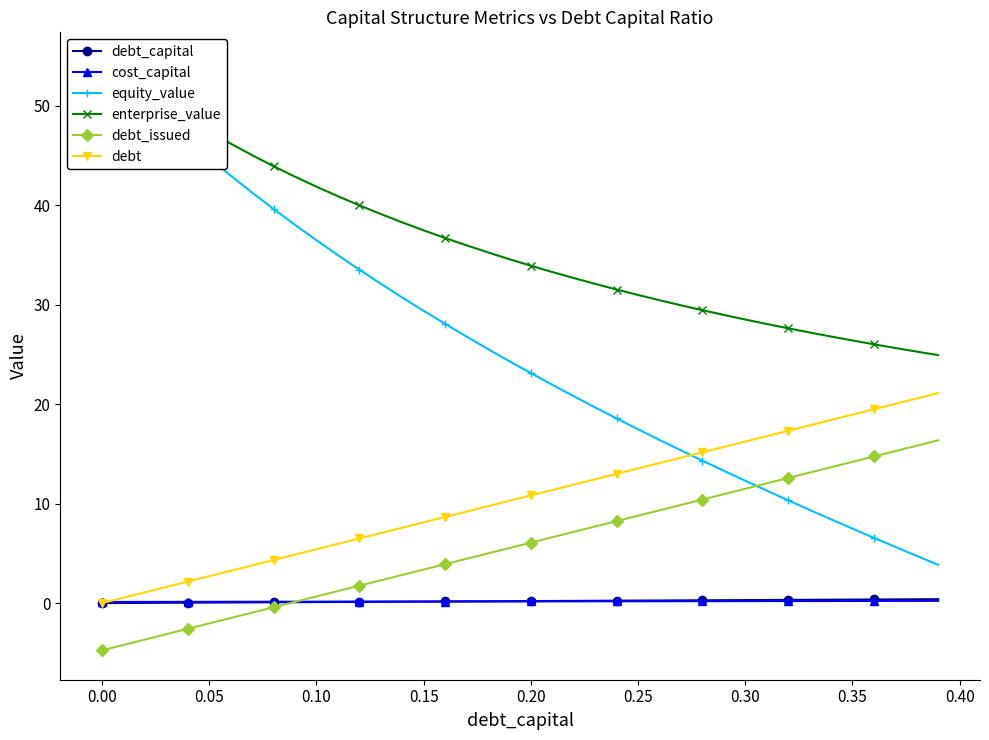

What is the difference between the debt_capital values at 0.30 and 0.05?

0.1